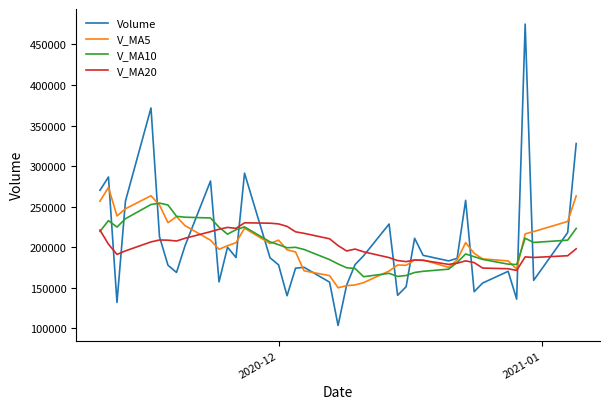

How many times do V_MA10 and Volume cross each other?

14